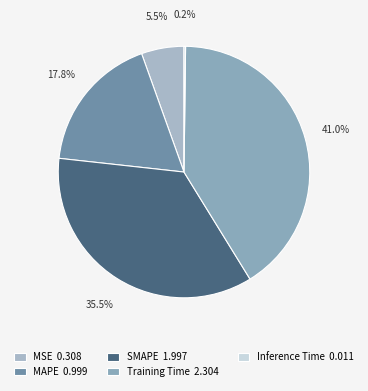

Does Inference Time represent more than half of the total?

No